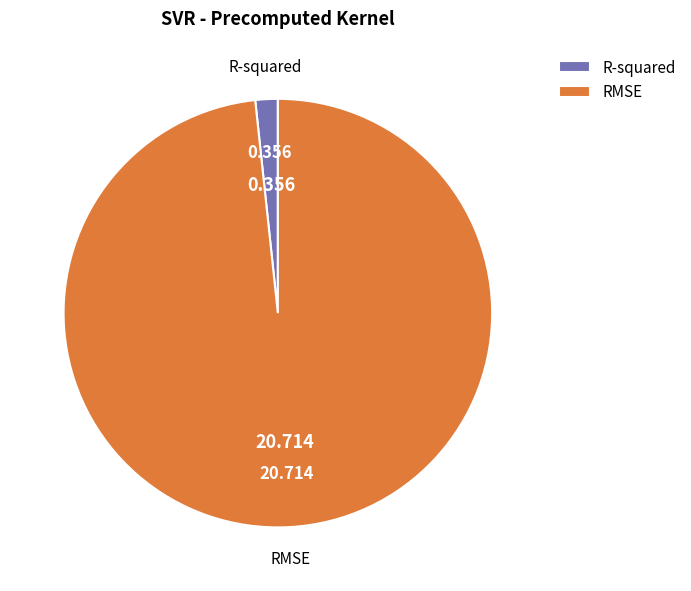

Is the sum of R-squared and RMSE greater than half?

Yes